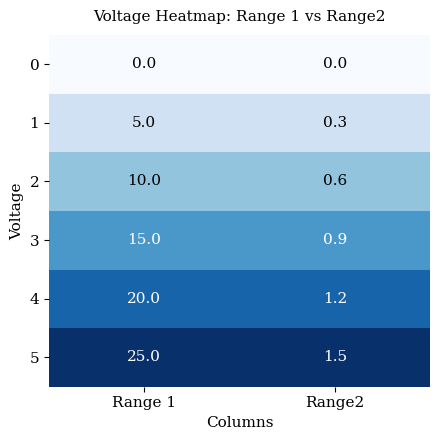

Which series has the largest range (max minus min)?

5